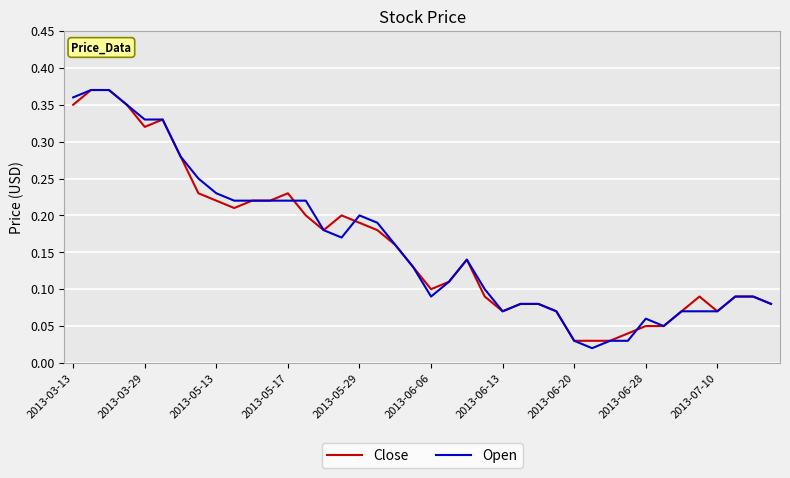

How many interior local peaks does the Close series have?

5